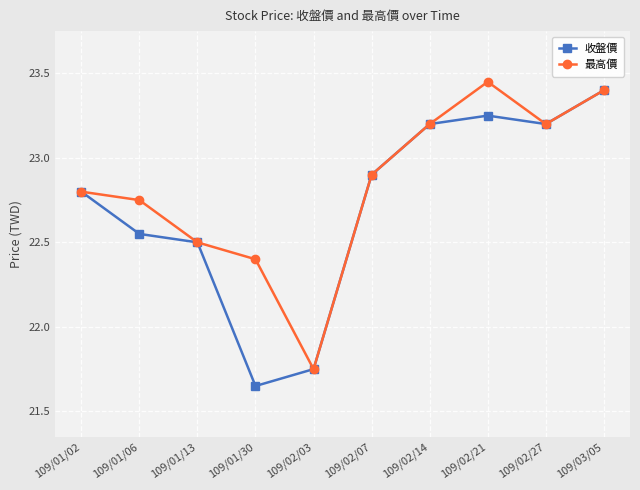

What are all the series names shown in the legend?

收盤價, 最高價